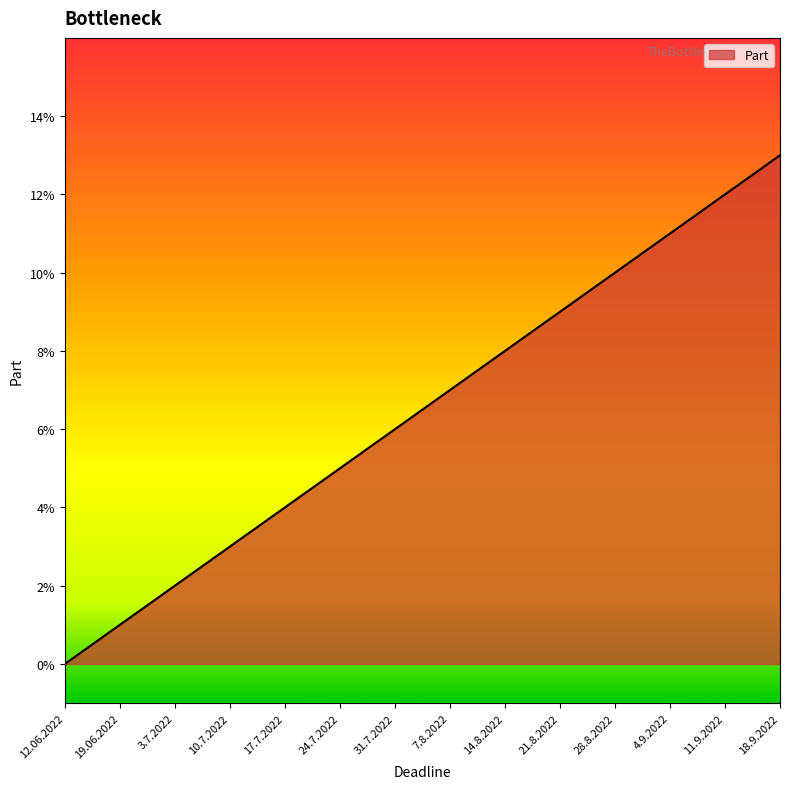

What position from the left is 17.7.2022?

5